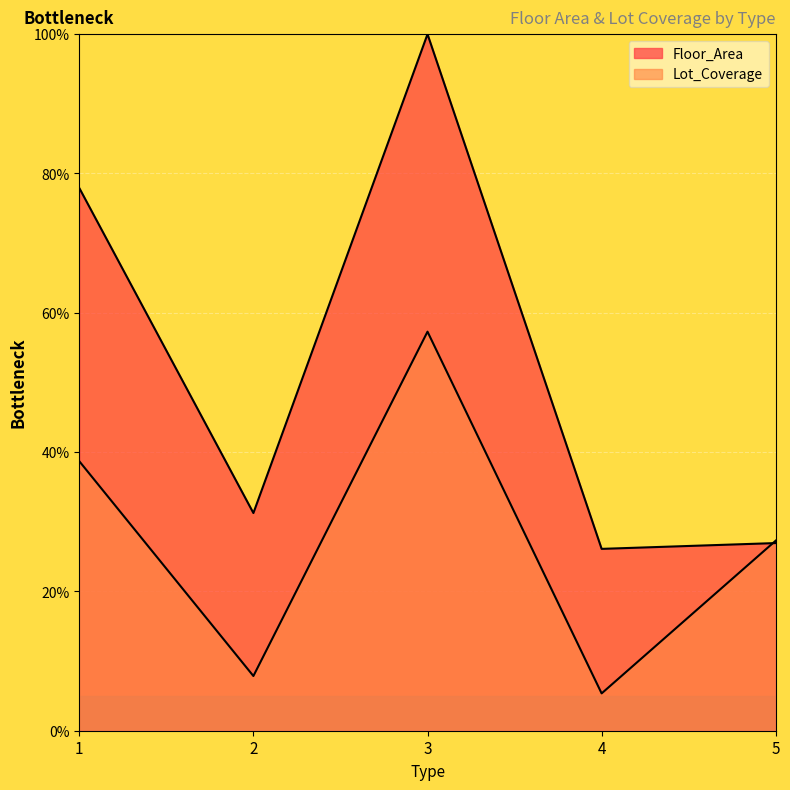

How many times do Lot_Coverage and Floor_Area cross each other?

1